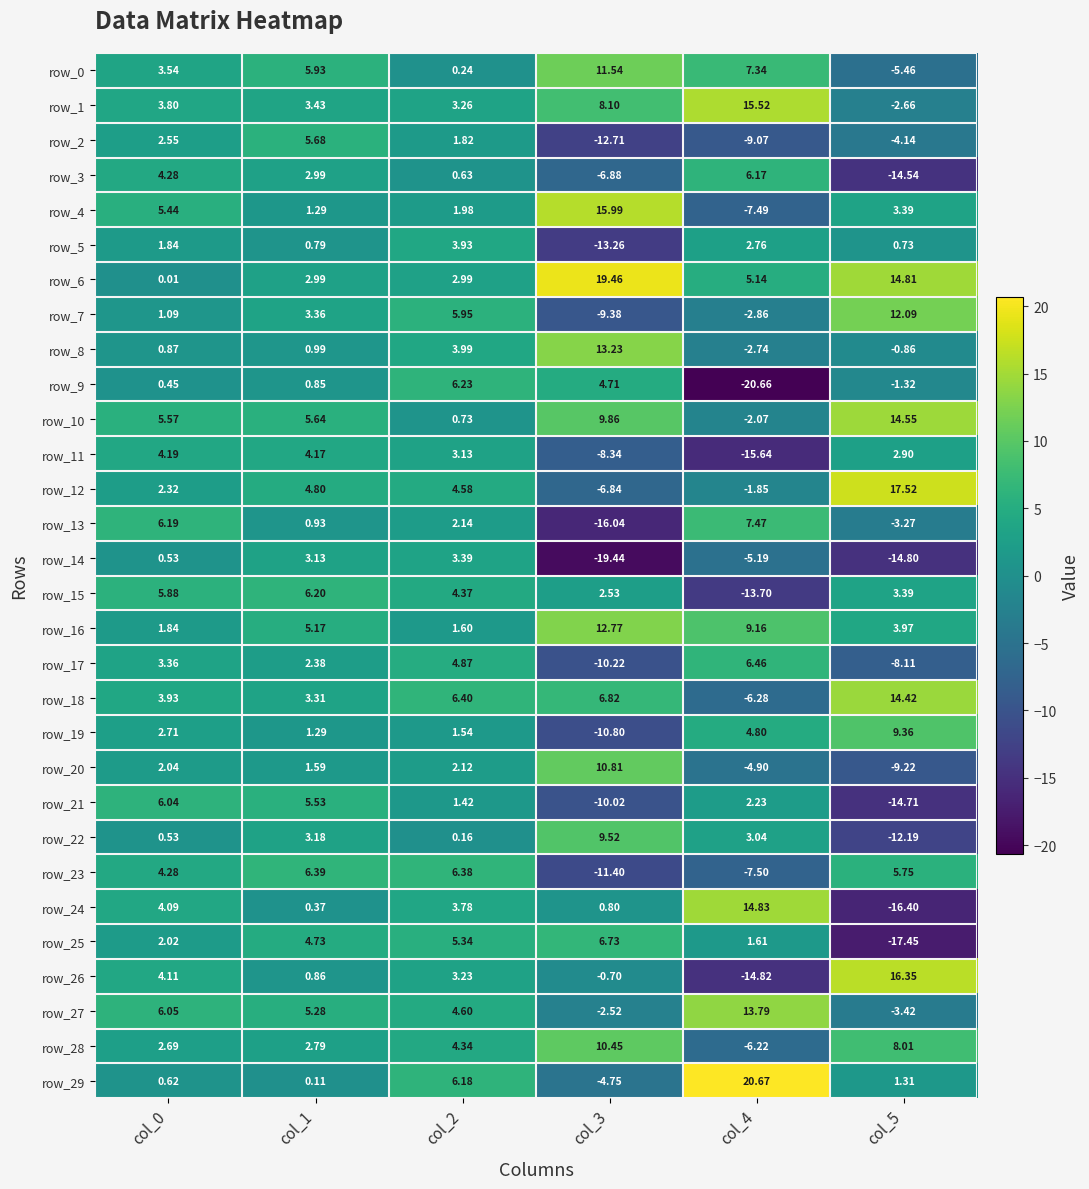

What is the difference between the second highest and second lowest values in the row_7 series?

8.8